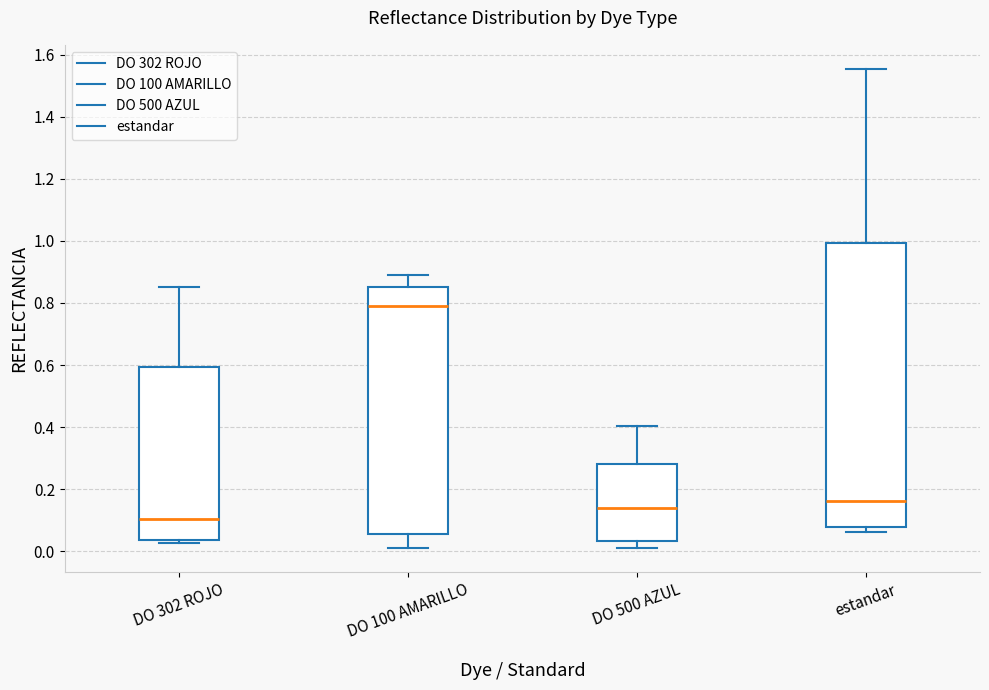

Which box's median line is the highest?

DO 100 AMARILLO